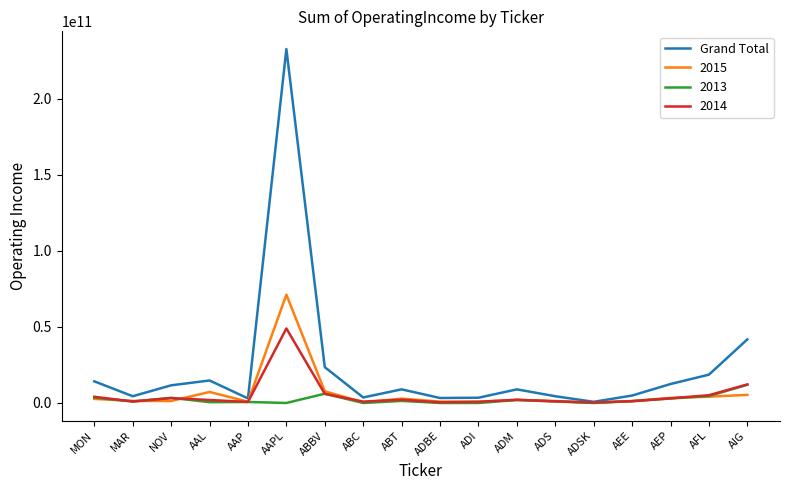

Where is Grand Total nearest to the value 116764250000?

AIG